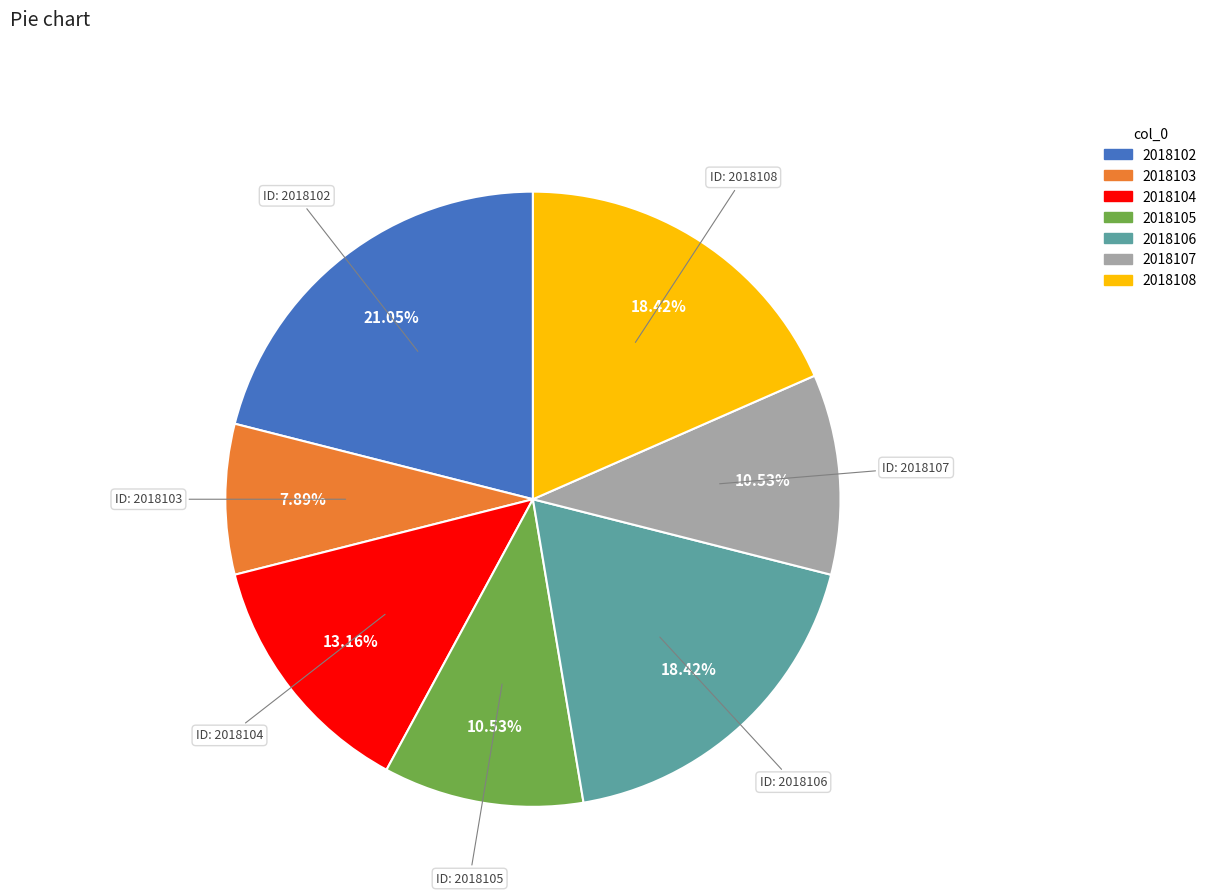

To the nearest percent, what is the average slice percentage?

14%